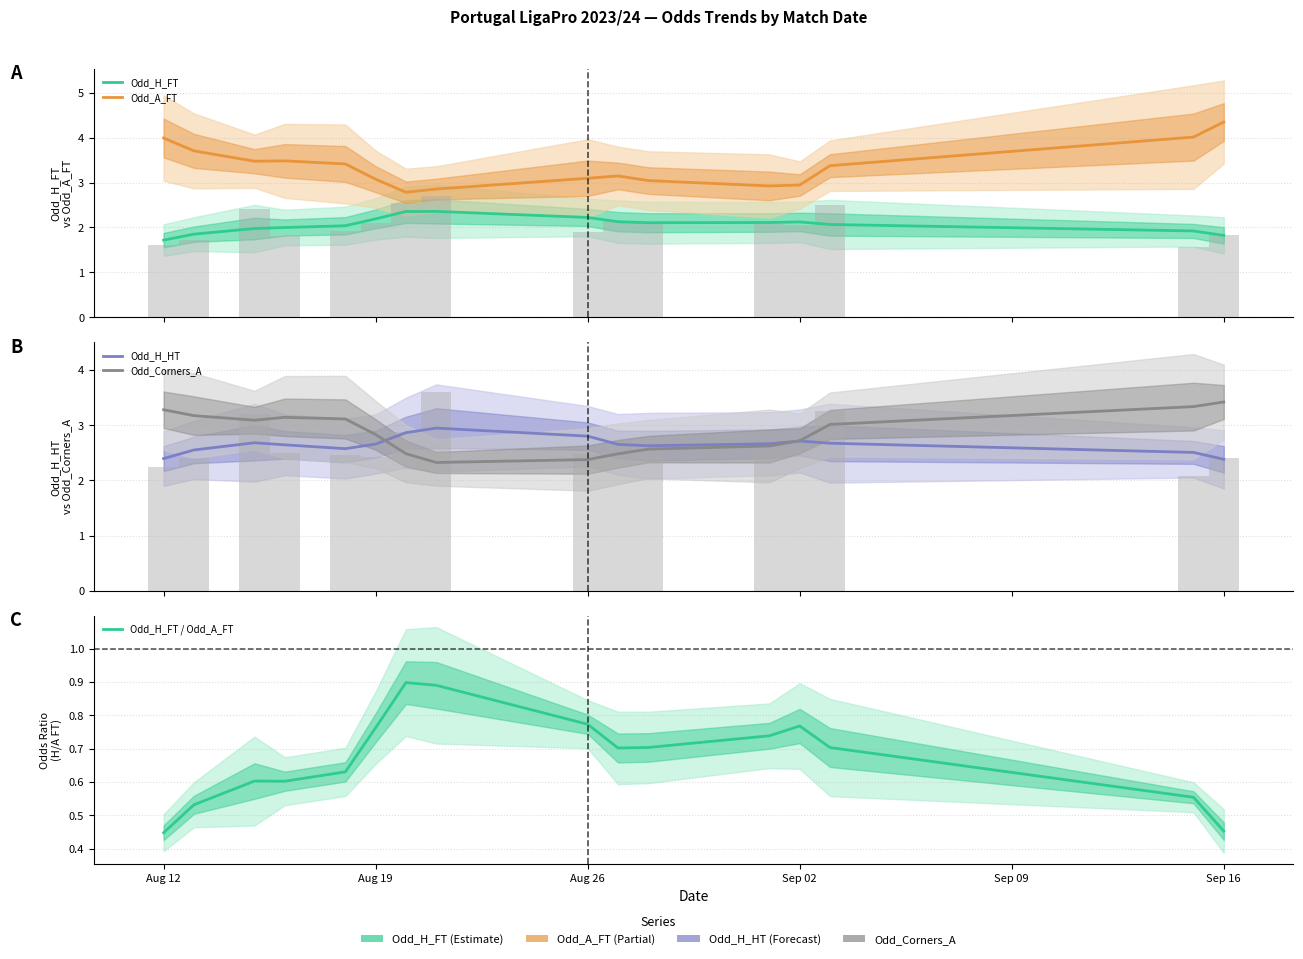

Reading left to right, list all the values displayed in this chart.

Odd_H_FT: 1.7	1.8	2.0	2.0	2.0	2.2	2.4	2.4	2.2	2.1	2.1	2.1	2.1	2.1	1.9	1.8
Odd_A_FT: 4.0	3.7	3.5	3.5	3.4	3.1	2.8	2.9	3.1	3.1	3.0	2.9	2.9	3.4	4.0	4.3
Odd_H_HT: 2.4	2.6	2.7	2.6	2.6	2.7	2.9	2.9	2.8	2.7	2.6	2.7	2.7	2.7	2.5	2.4
Odd_Corners_A: 3.3	3.2	3.1	3.1	3.1	2.8	2.5	2.3	2.4	2.5	2.6	2.6	2.7	3.0	3.3	3.4
Odd_H_FT / Odd_A_FT: 0.4	0.5	0.6	0.6	0.6	0.8	0.9	0.9	0.8	0.7	0.7	0.7	0.8	0.7	0.6	0.5